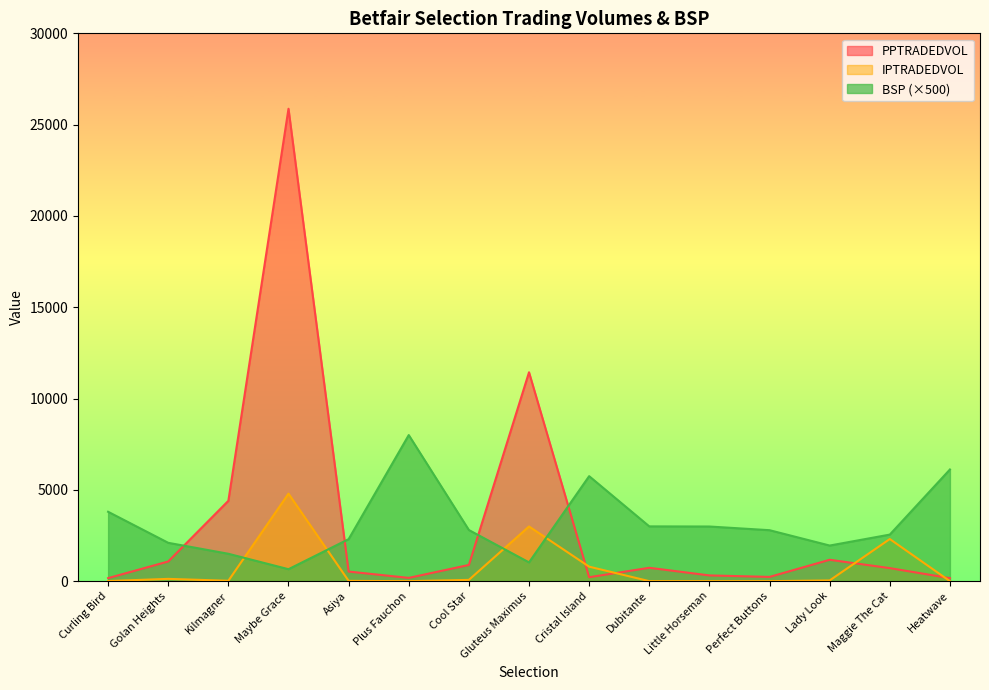

What are all the series names shown in the legend?

PPTRADEDVOL, IPTRADEDVOL, BSP (×500)